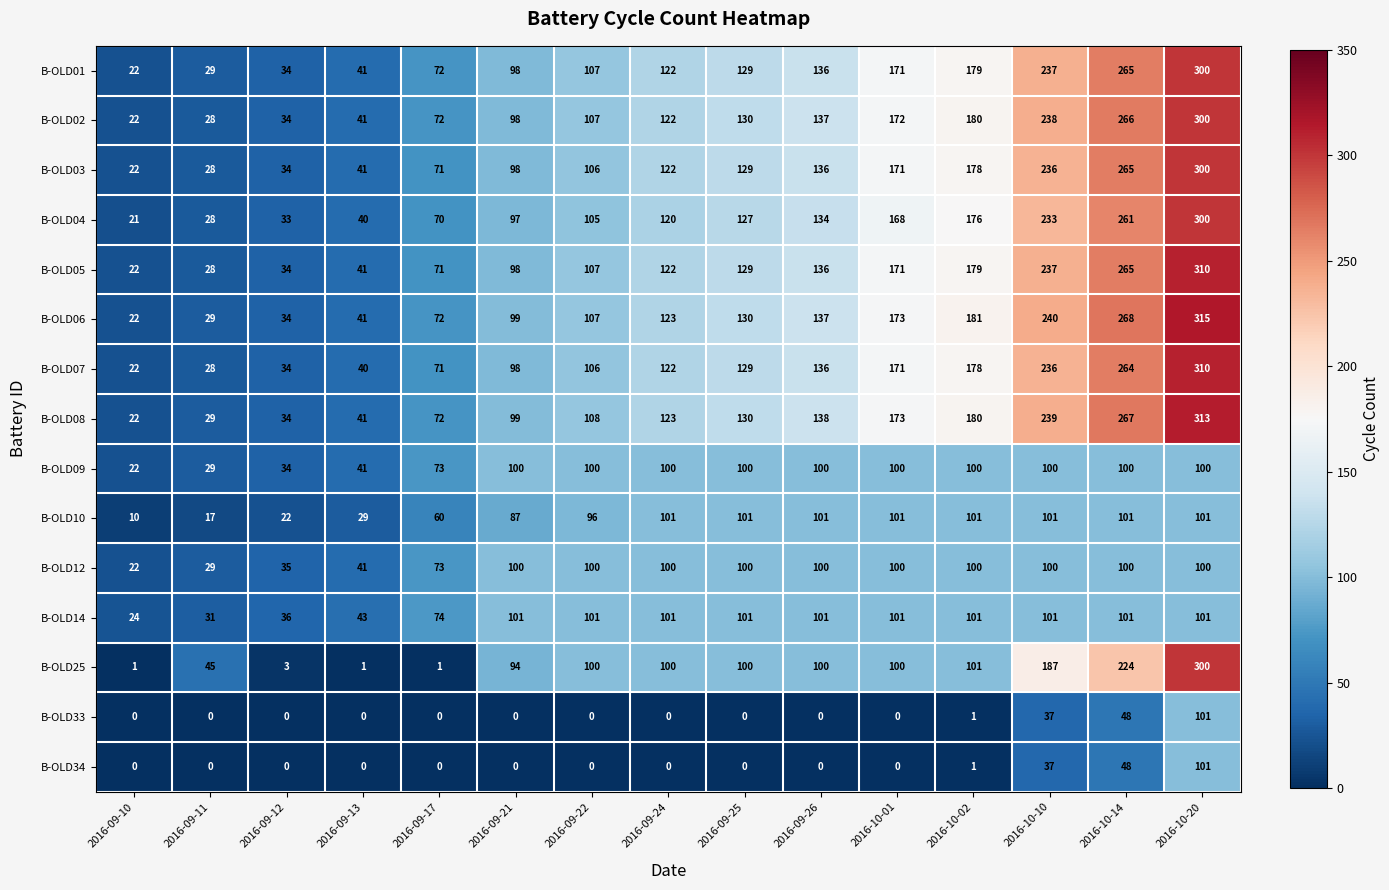

At which label does B-OLD07 reach its minimum?

2016-09-10